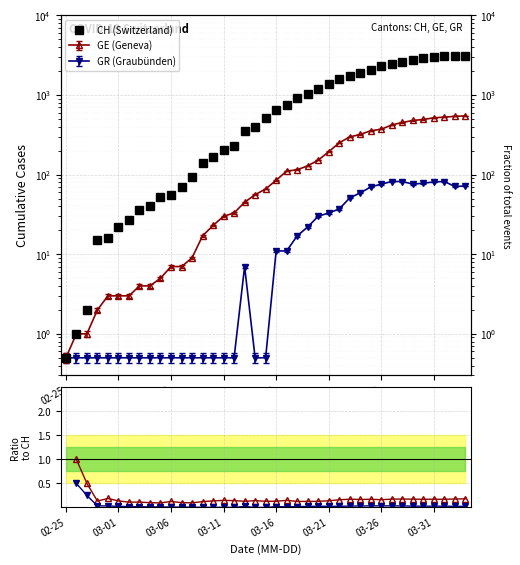

In CH (Switzerland), how many points are higher than both neighbors (excluding endpoints)?

1